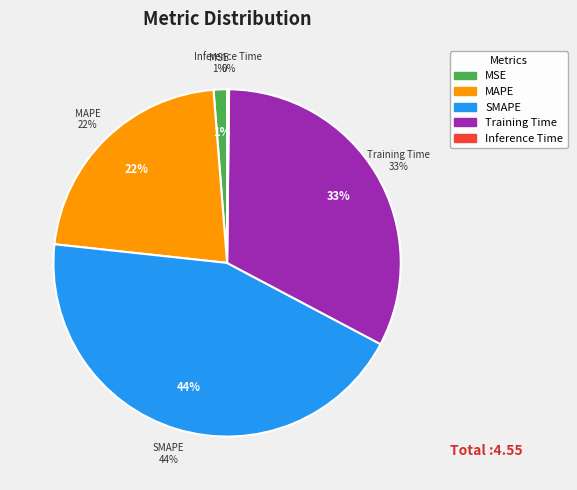

Is the sum of SMAPE and Inference Time greater than half?

No